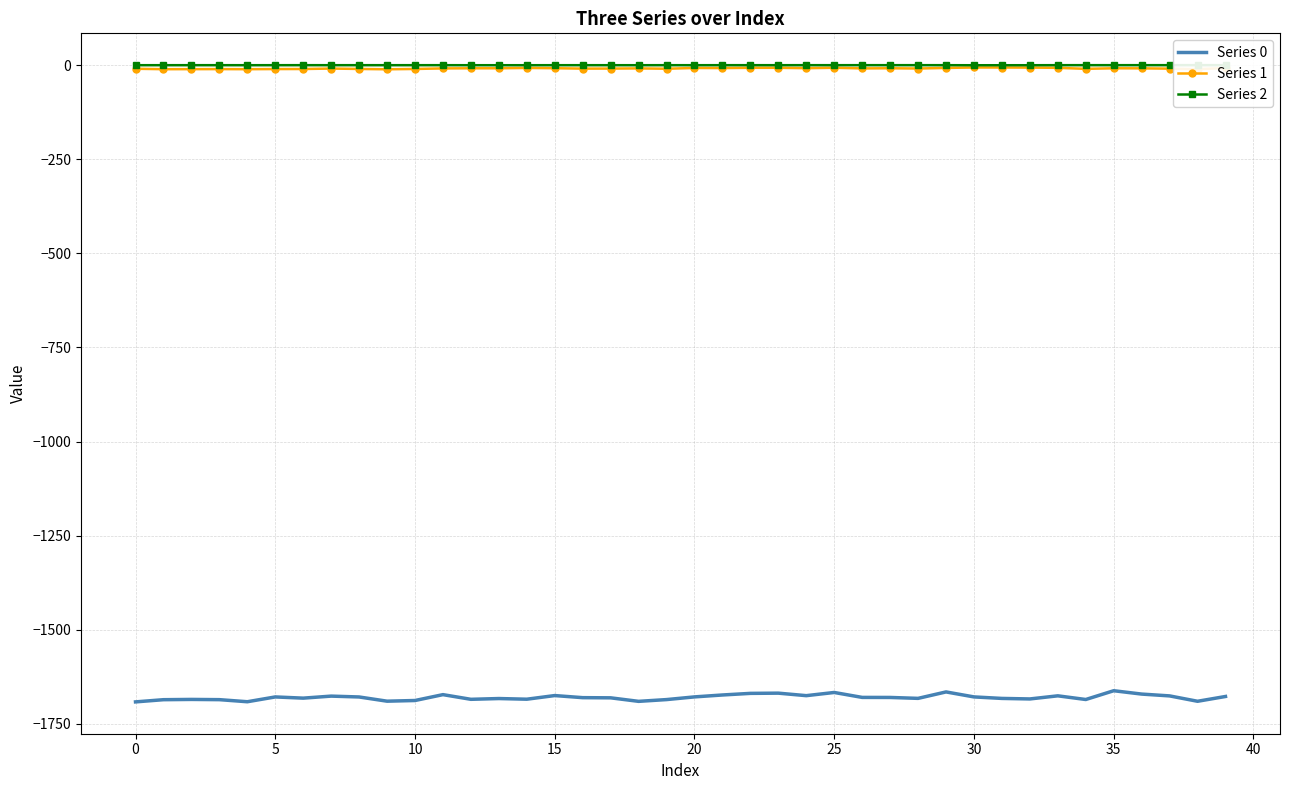

Is this an area chart (filled region under the line)?

No